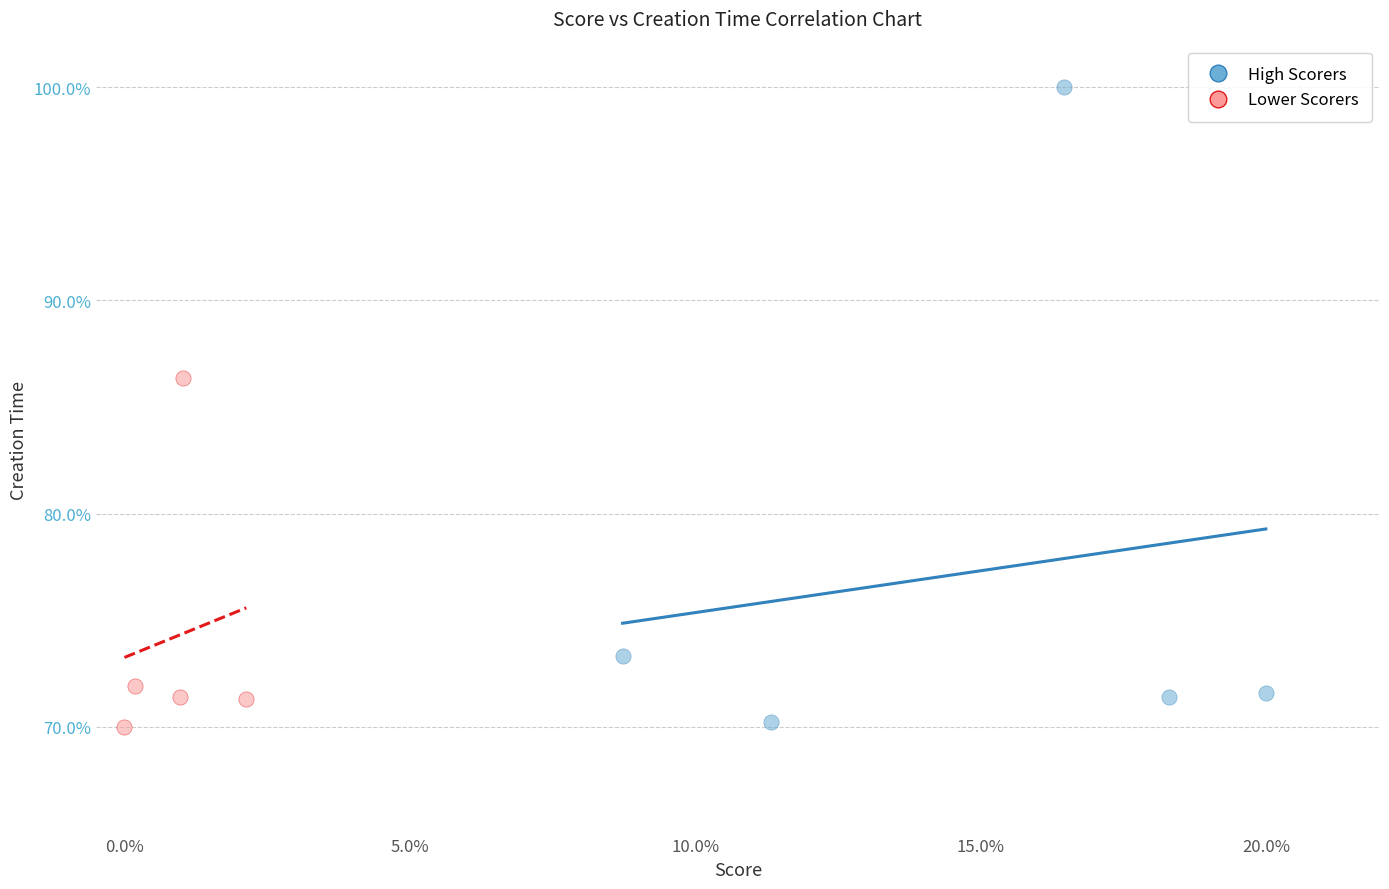

Which series has the largest Y range (max minus min)?

High Scorers